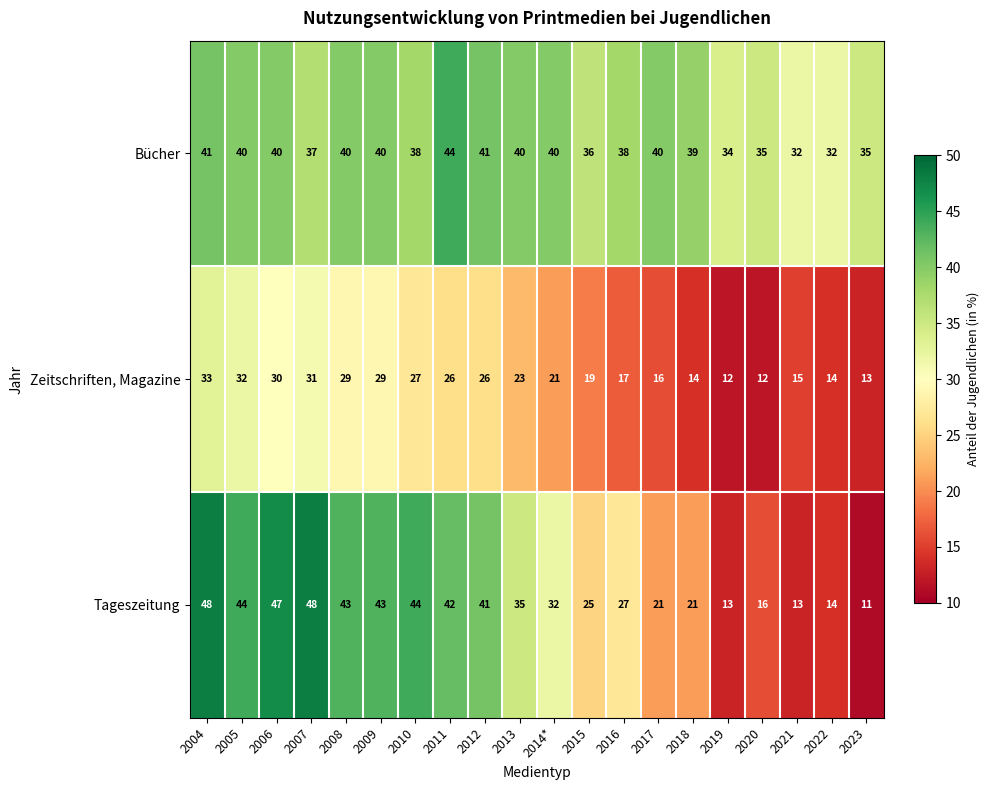

What is the difference between the maximum and minimum values in the Bücher series?

12